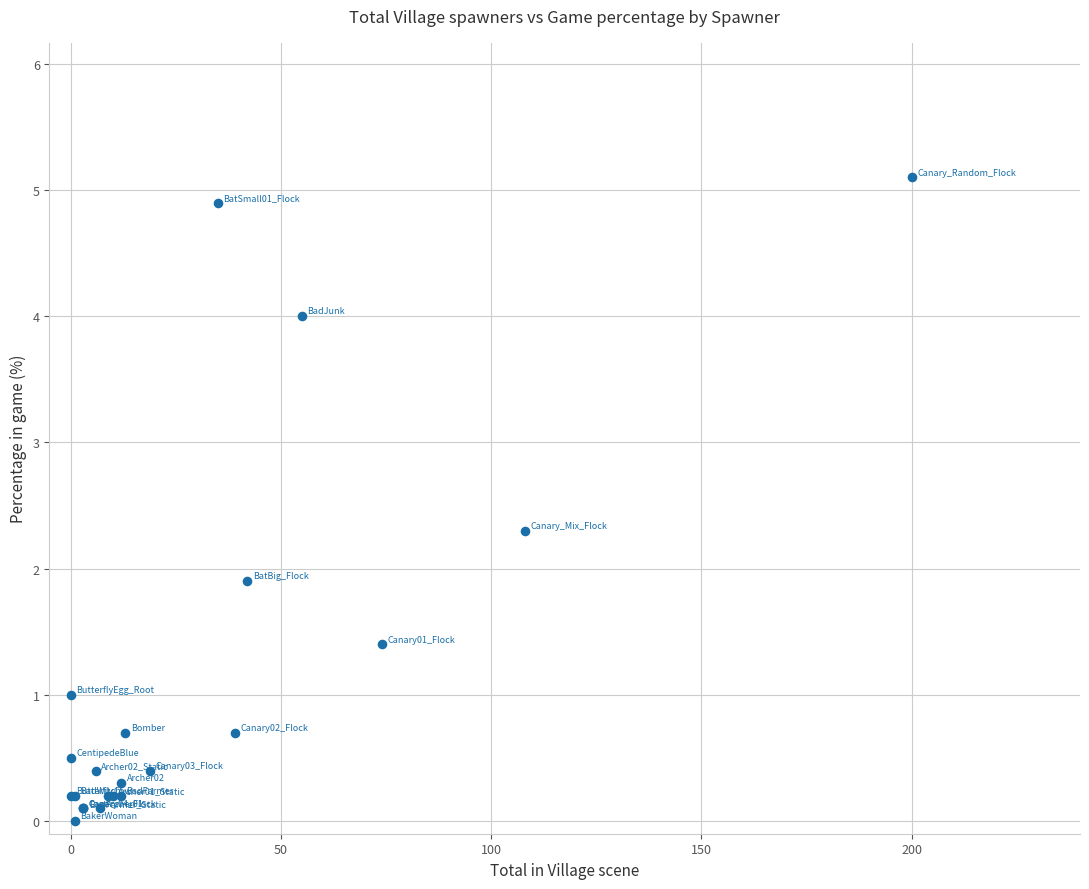

What Y value in the scatter plot is closest to 2?

1.9